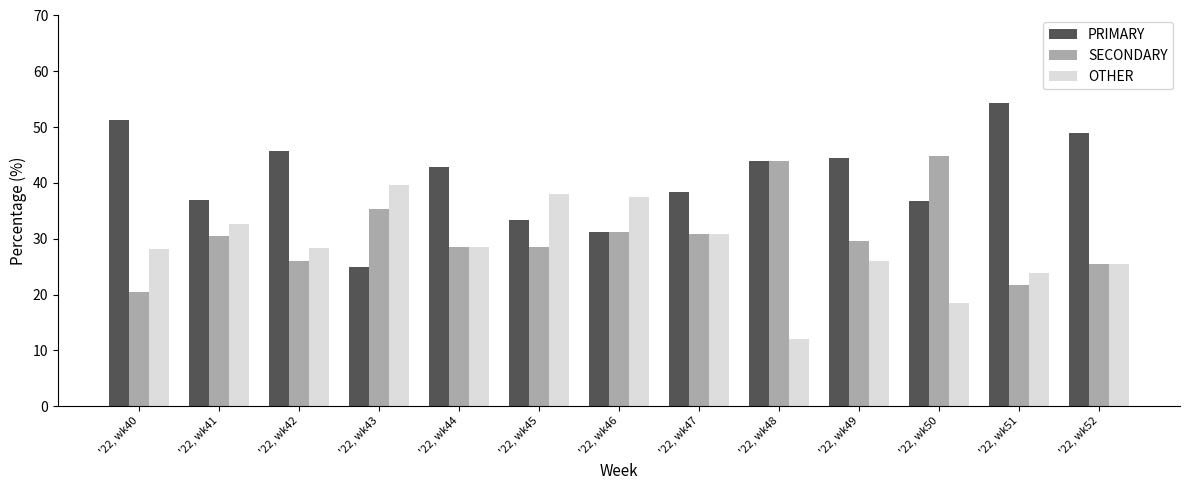

Which series changed the most between '22, wk46 and '22, wk52?

PRIMARY